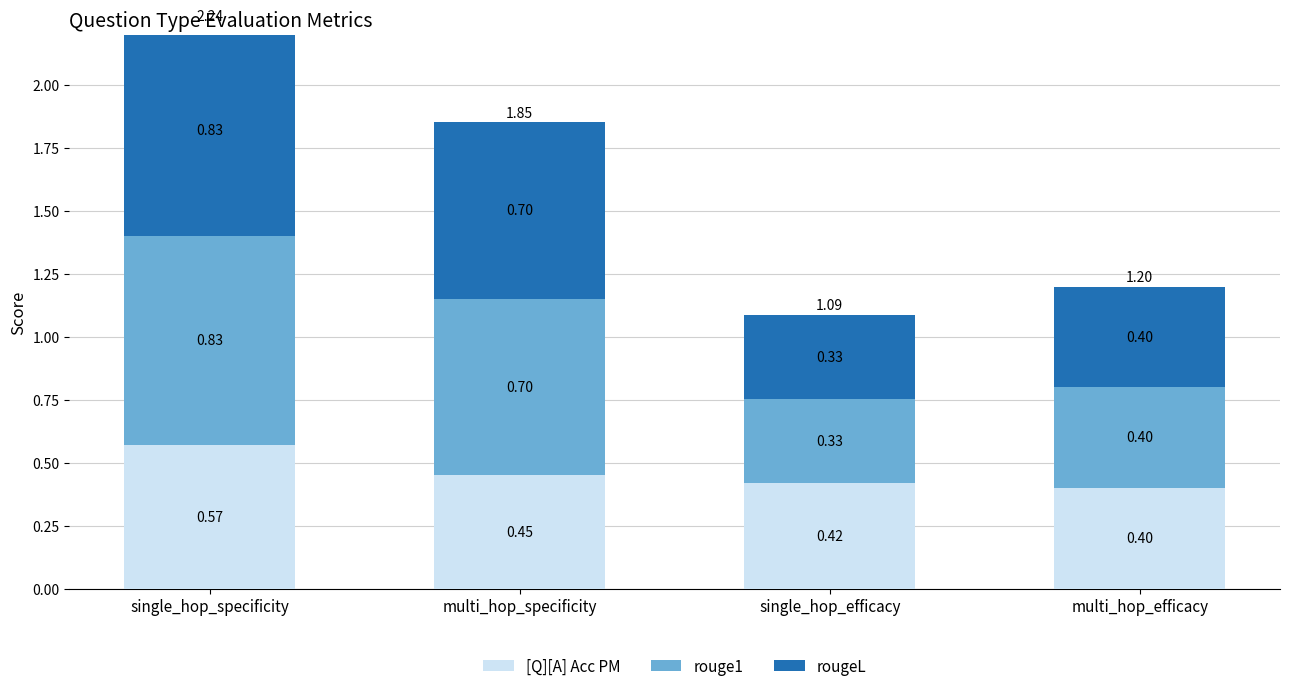

Which series has the largest total across all categories?

rouge1